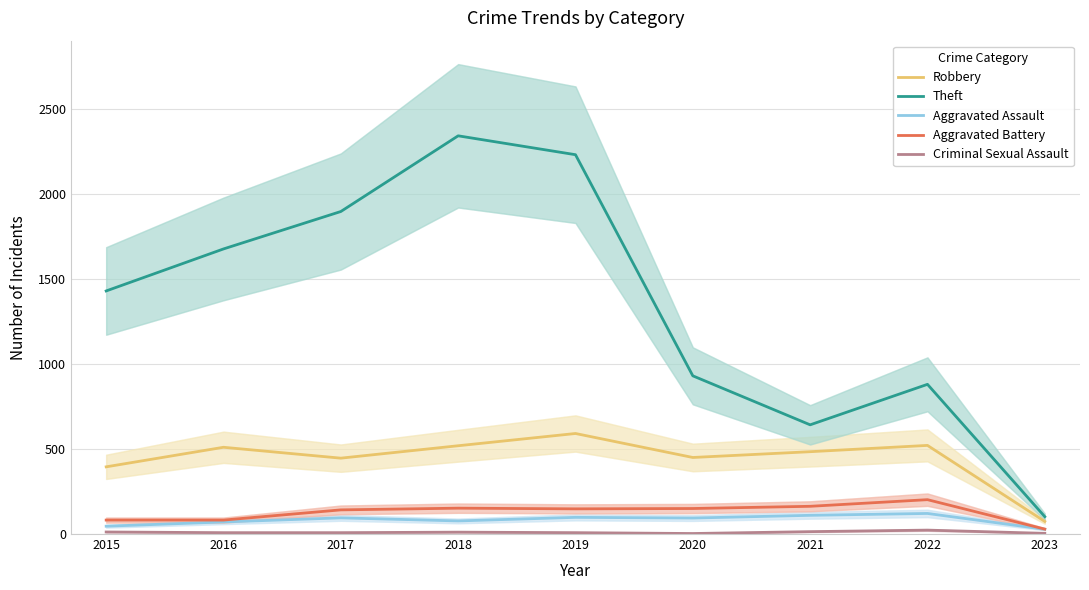

Does the chart have visible grid lines?

Yes